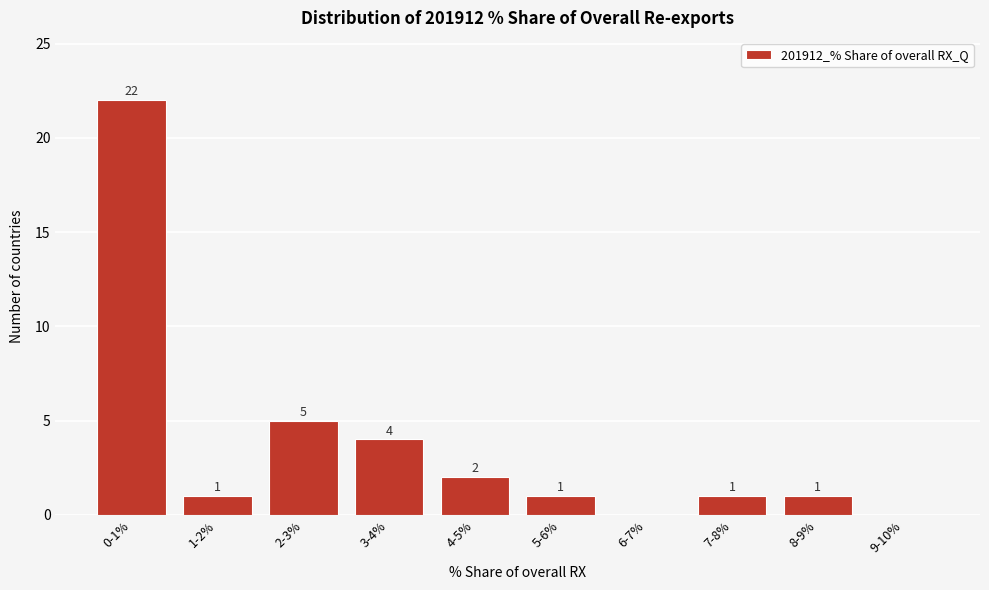

Reading left to right, transcribe all the data shown in this chart.

0-1%=22	1-2%=1	2-3%=5	3-4%=4	4-5%=2	5-6%=1	6-7%=0	7-8%=1	8-9%=1	9-10%=0